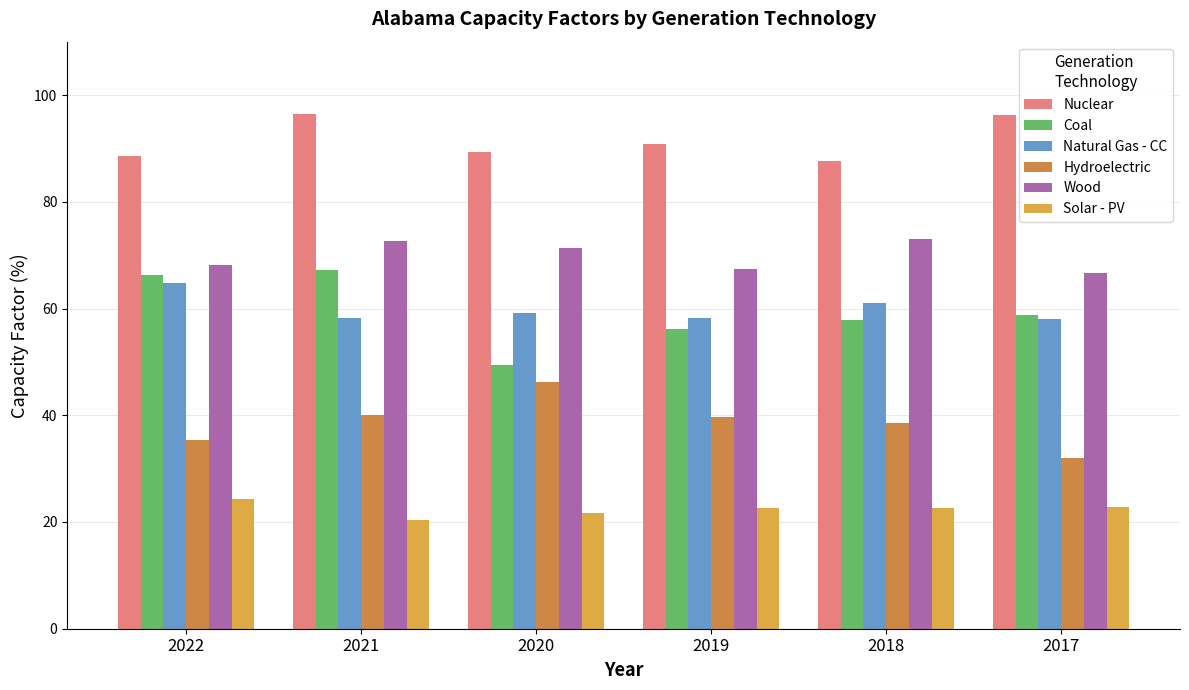

What is the difference between the maximum and second lowest values in the Coal series?

11.0